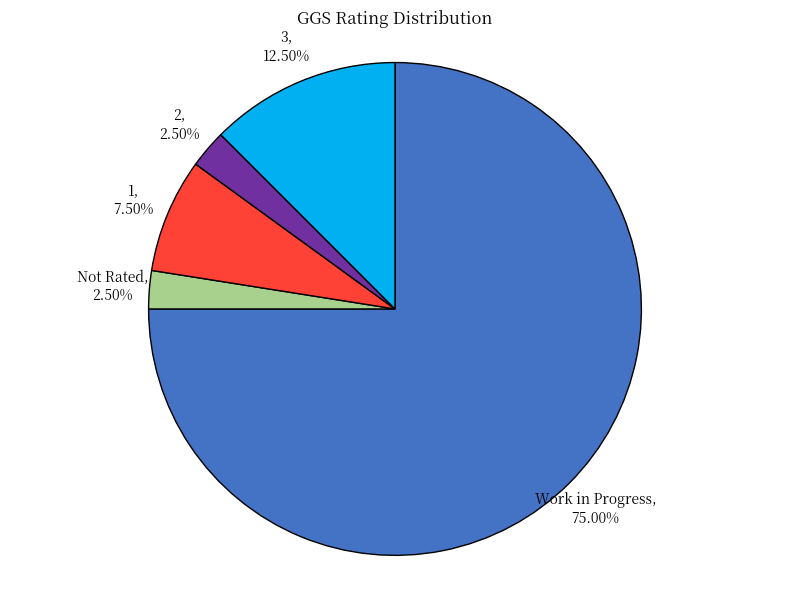

Count the number of slices in the pie.

5